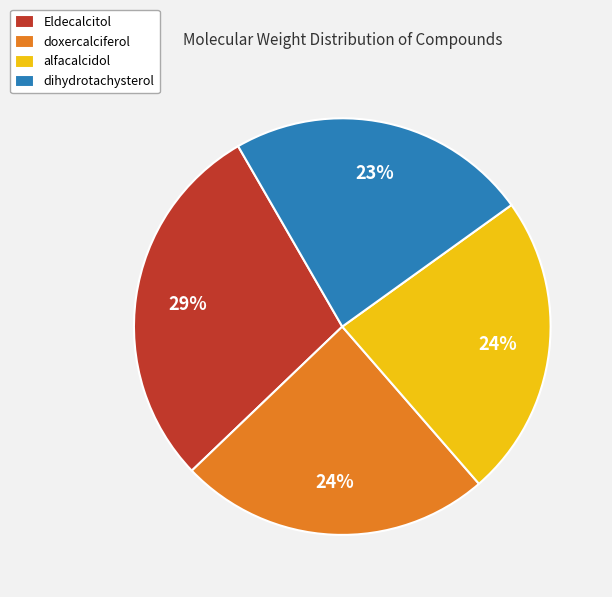

Which category has the biggest portion of the pie?

Eldecalcitol